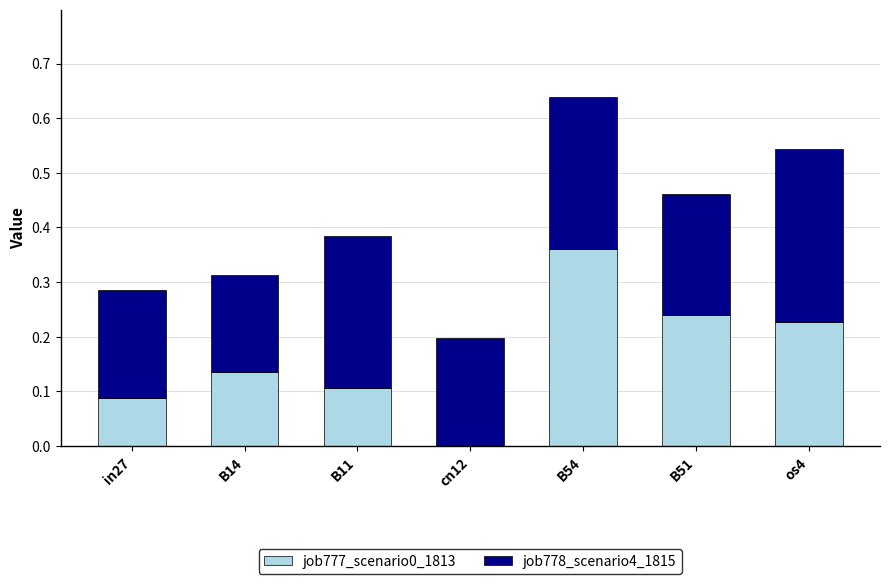

What is the sum of all job777_scenario0_1813 values?

1.2